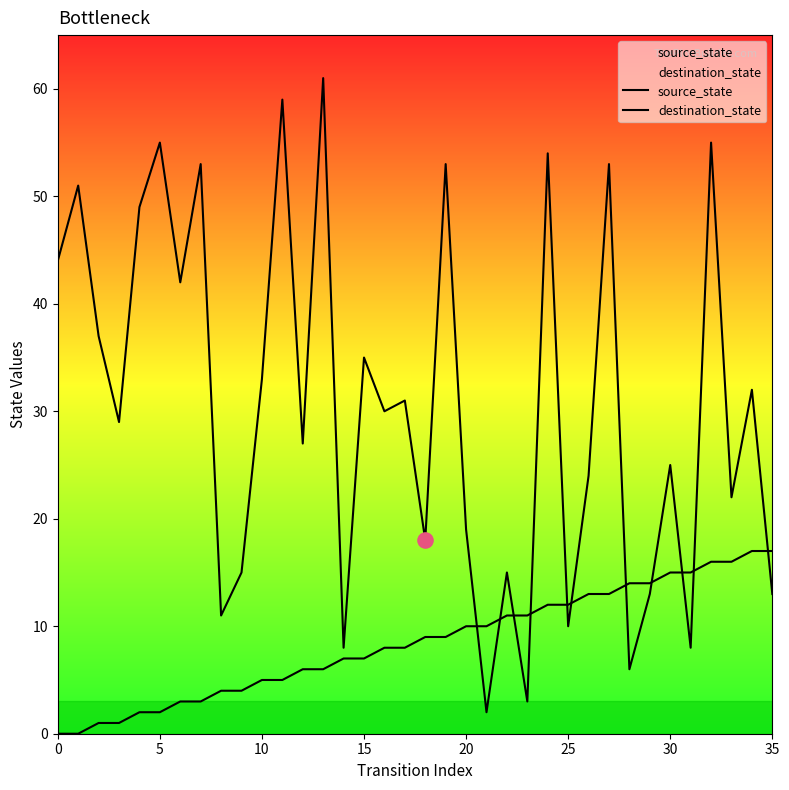

Which series has the widest spread of Y values?

destination_state